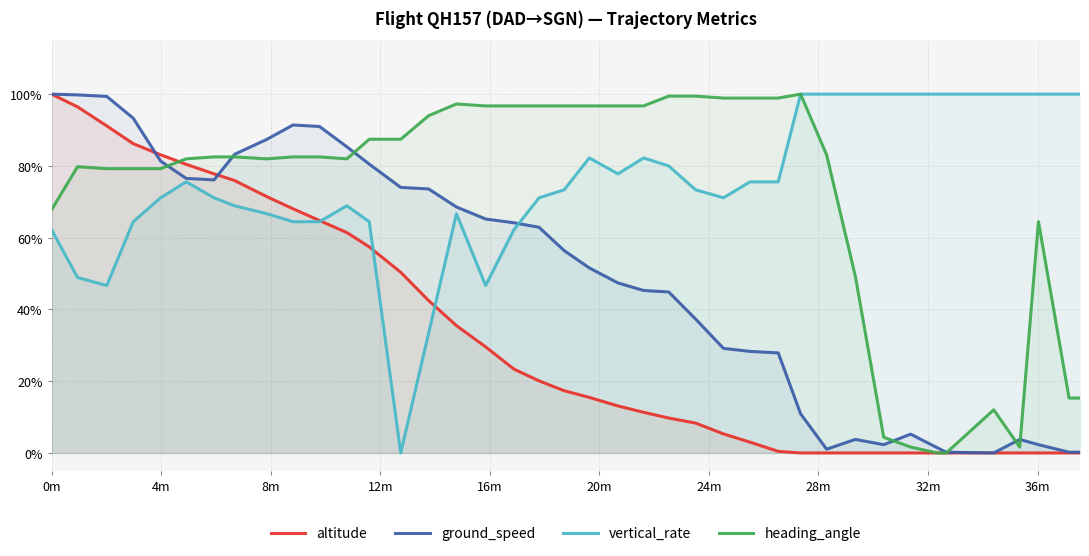

How many intersections are there between altitude and vertical_rate?

3